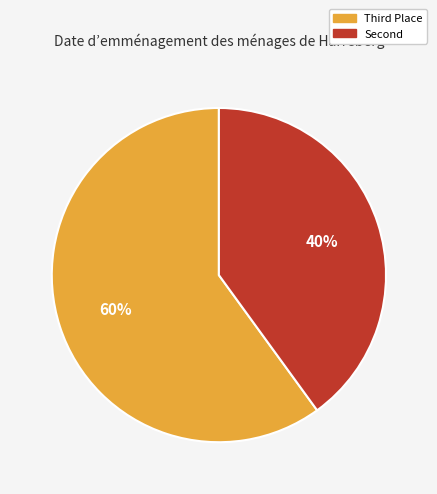

Is there a majority slice in this chart?

Yes